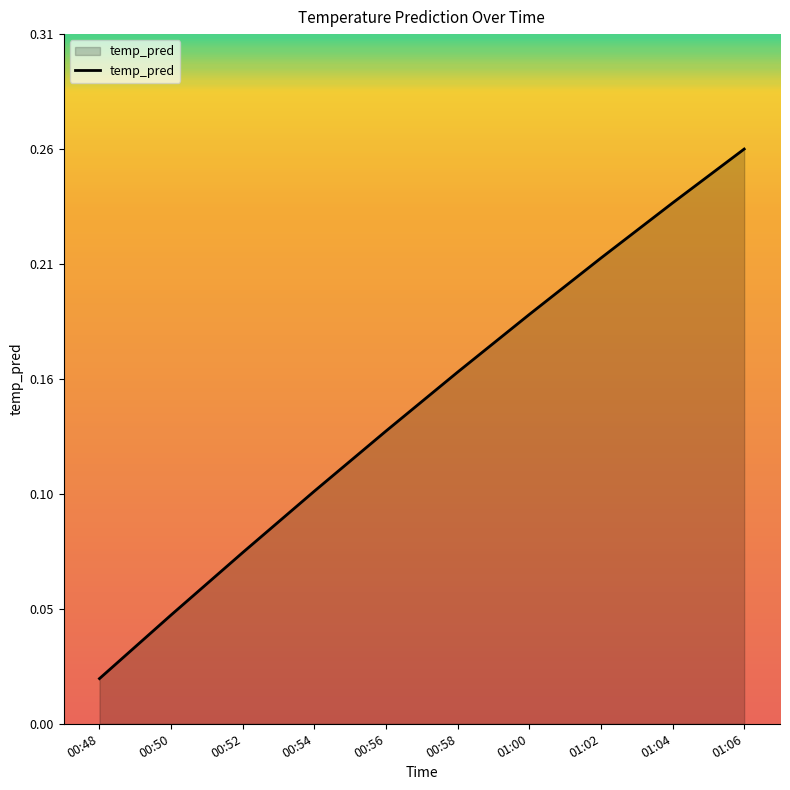

Does the chart have visible grid lines?

No